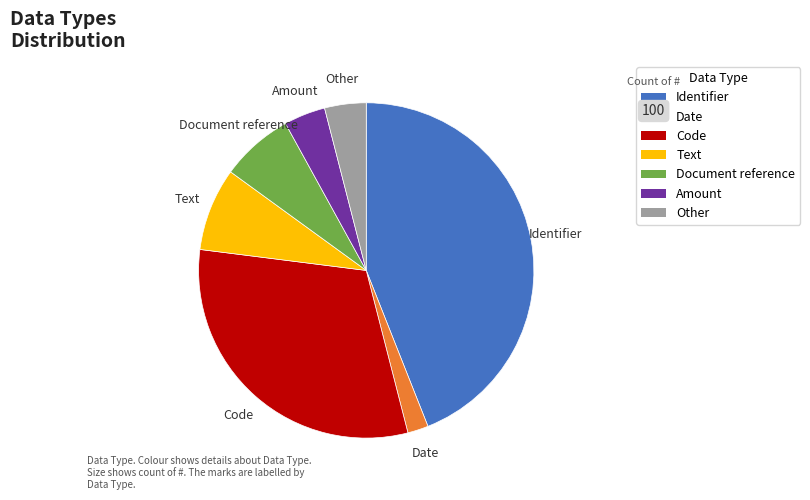

True or false: Date accounts for 2% of the total.

True